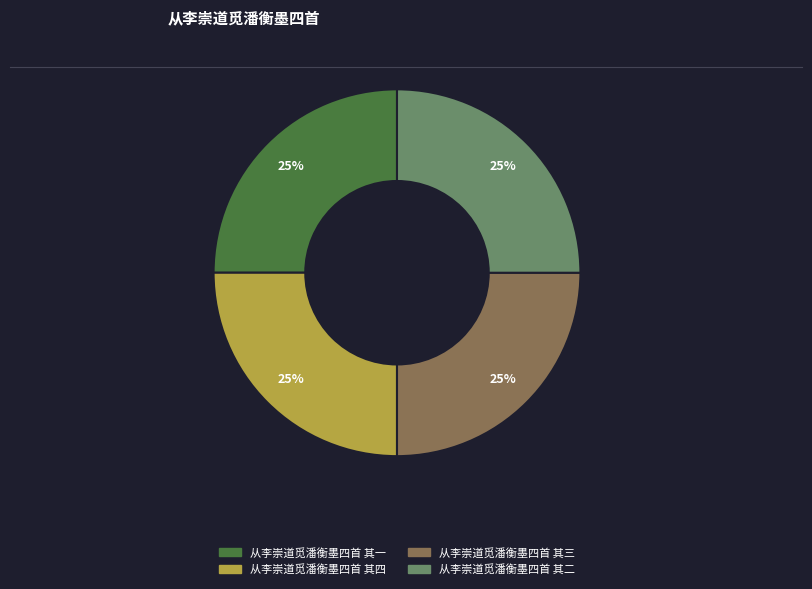

What percentage is the 从李崇道觅潘衡墨四首 其二 slice, to the nearest percent?

25%